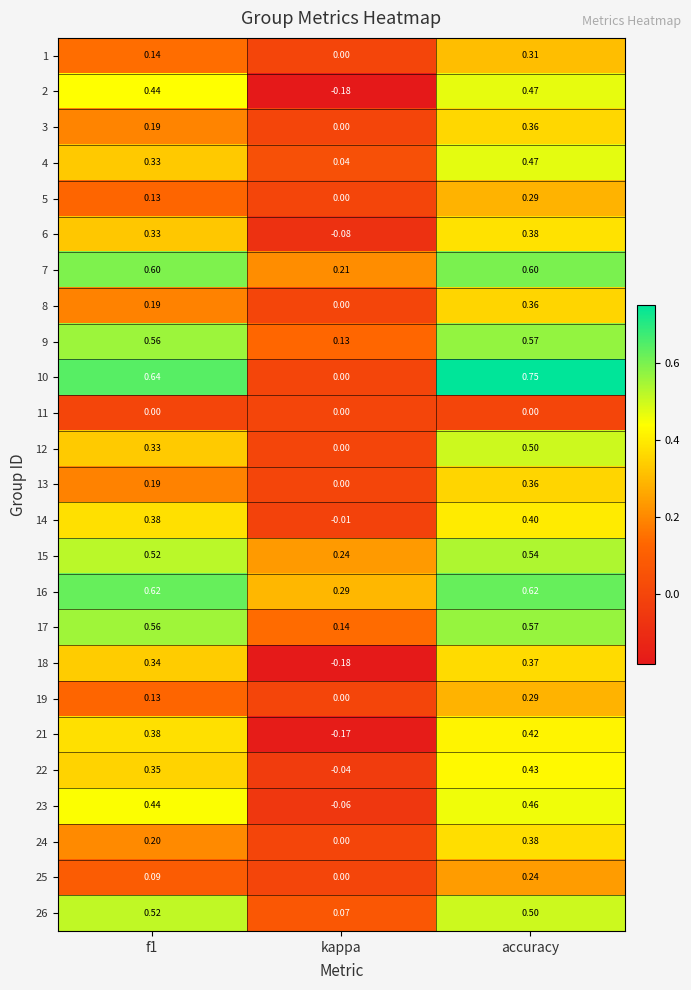

At which label is 26 closest to 0?

kappa